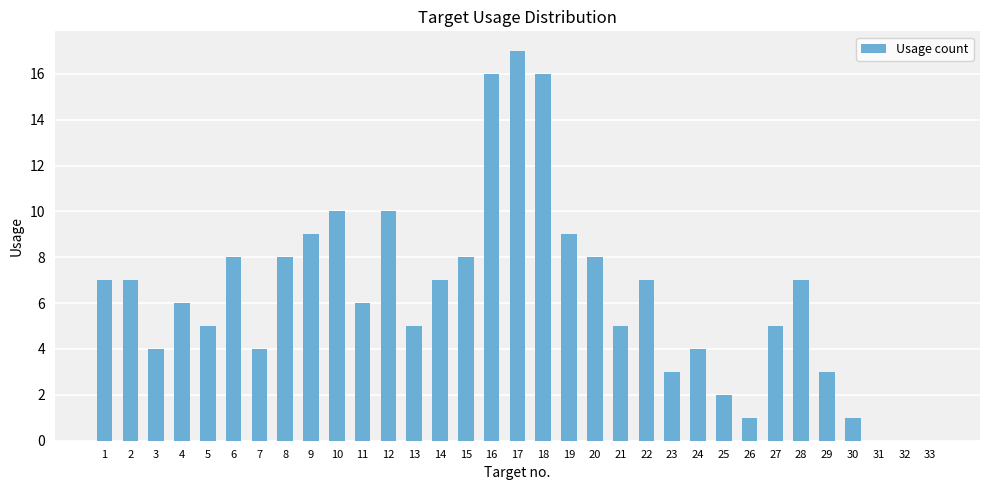

What is the average value?

6